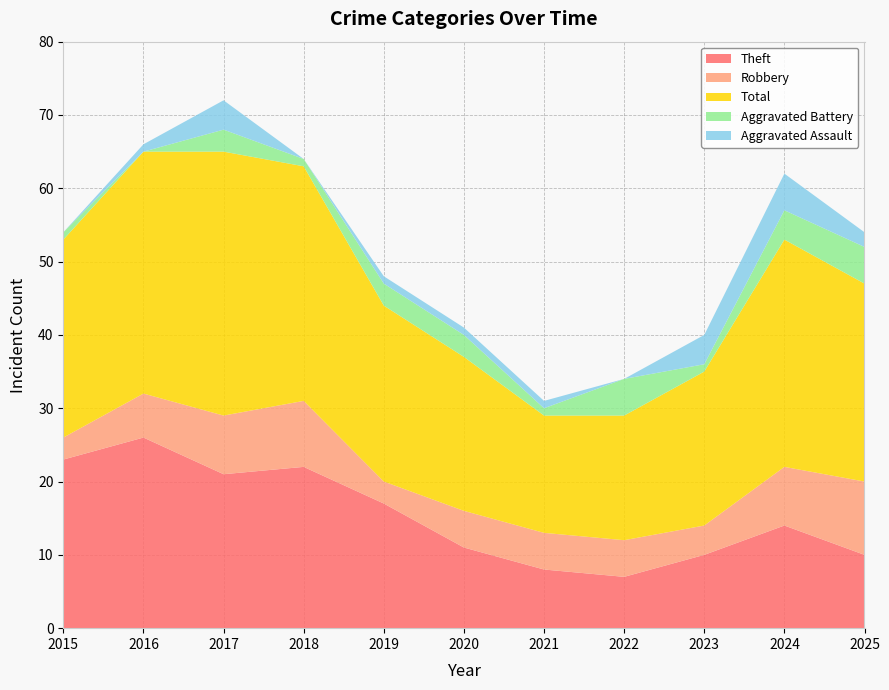

Reading left to right, what are all the values shown in this chart?

Theft: 2015=23	2016=26	2017=21	2018=22	2019=17	2020=11	2021=8	2022=7	2023=10	2024=14	2025=10
Robbery: 2015=3	2016=6	2017=8	2018=9	2019=3	2020=5	2021=5	2022=5	2023=4	2024=8	2025=10
Total: 2015=27	2016=33	2017=36	2018=32	2019=24	2020=21	2021=16	2022=17	2023=21	2024=31	2025=27
Aggravated Battery: 2015=1	2016=0	2017=3	2018=1	2019=3	2020=3	2021=1	2022=5	2023=1	2024=4	2025=5
Aggravated Assault: 2015=0	2016=1	2017=4	2018=0	2019=1	2020=1	2021=1	2022=0	2023=4	2024=5	2025=2